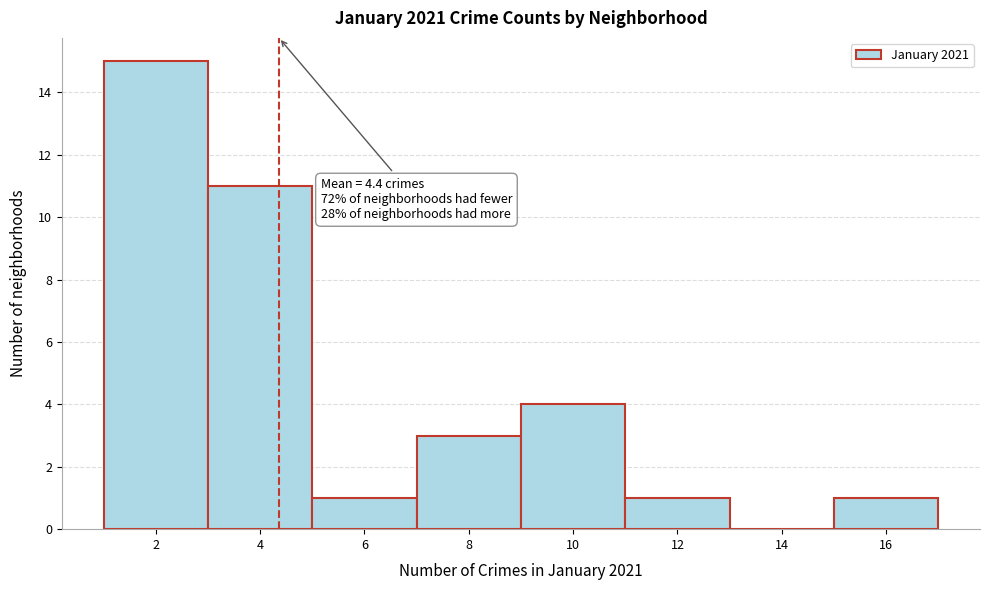

Over which range of the x-axis is the bar tallest?

1 to 3